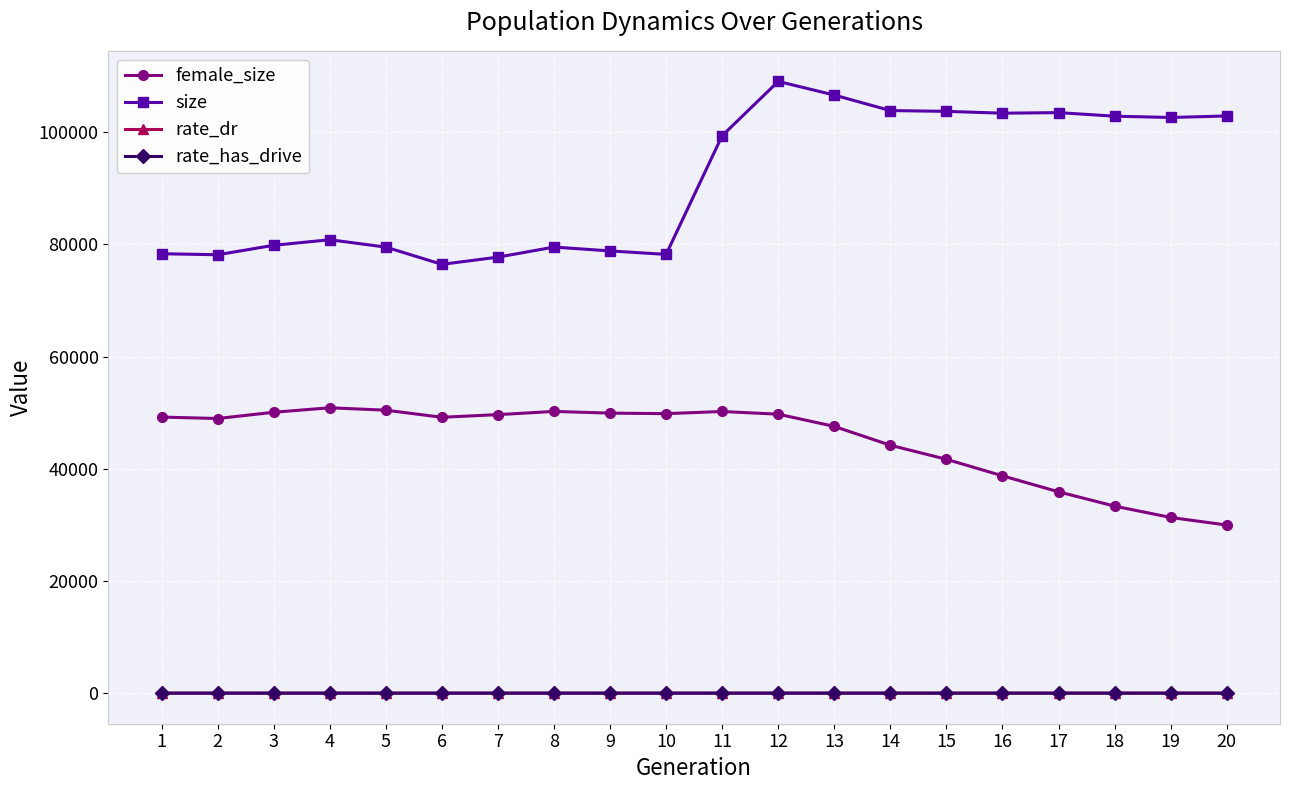

What is the total value across all series at 15?

145403.7